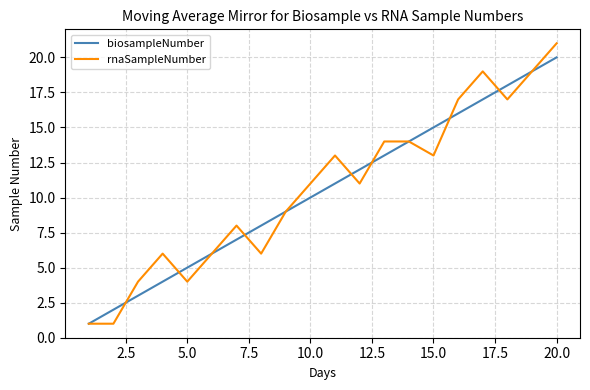

Which series has the widest spread of values?

rnaSampleNumber